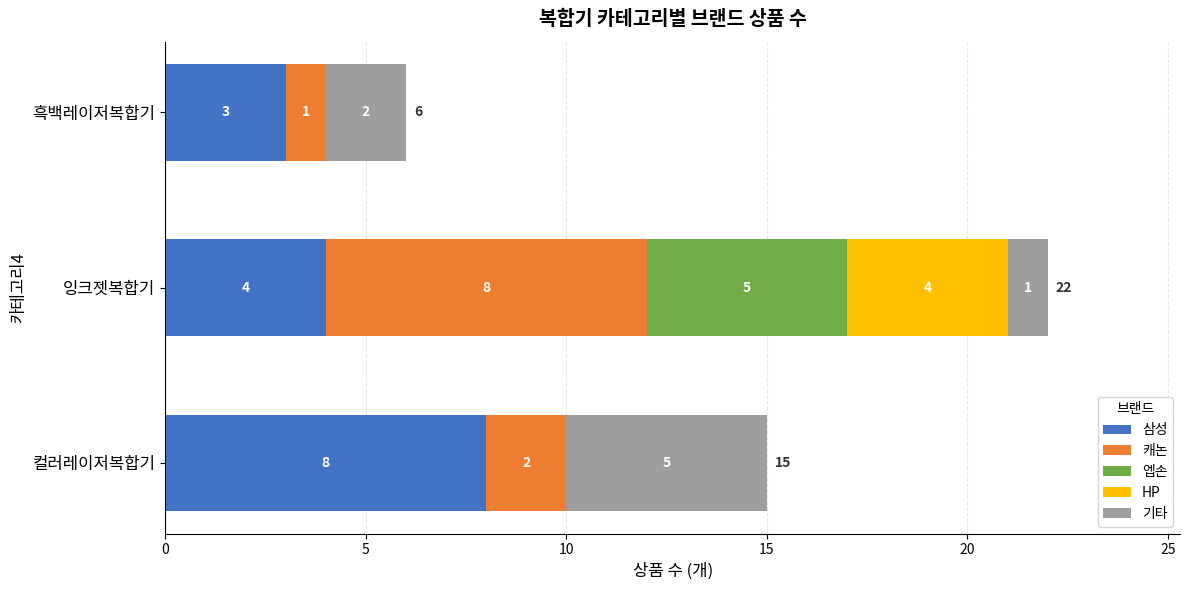

How many 삼성 values are between 3 and 8?

3